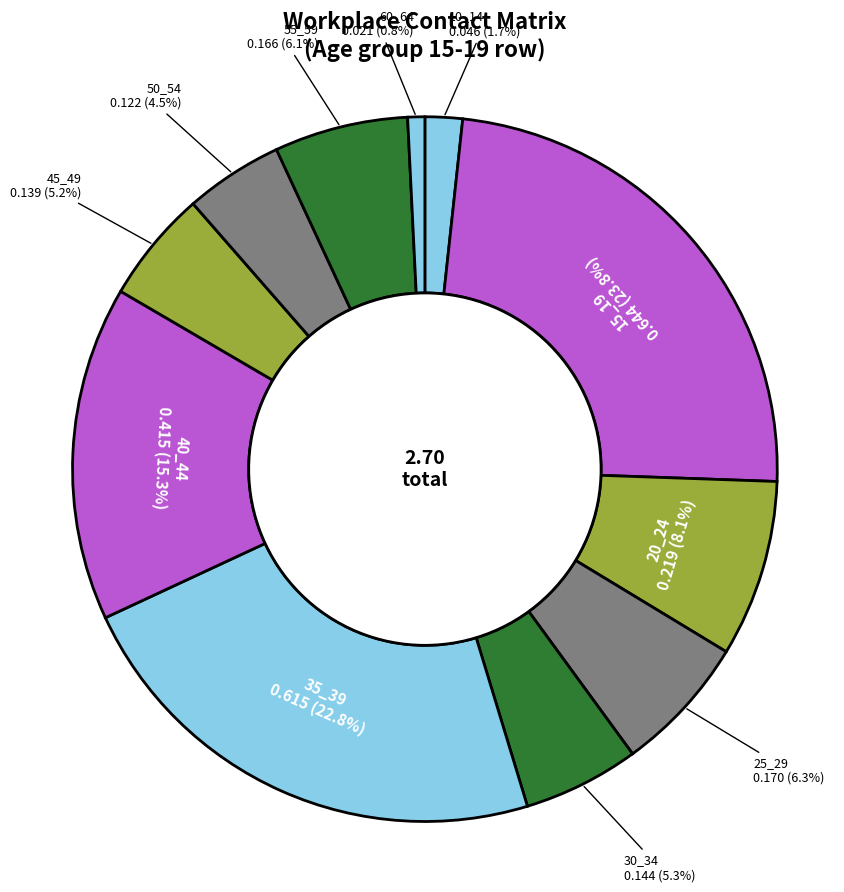

To the nearest percent, what percentage of the pie is 20_24?

8%